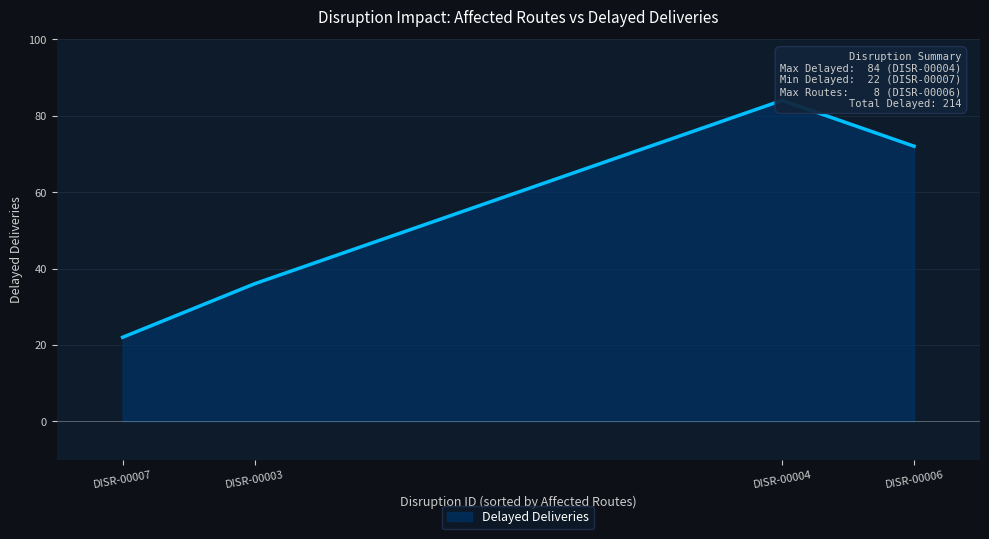

What is the smallest value displayed?

22